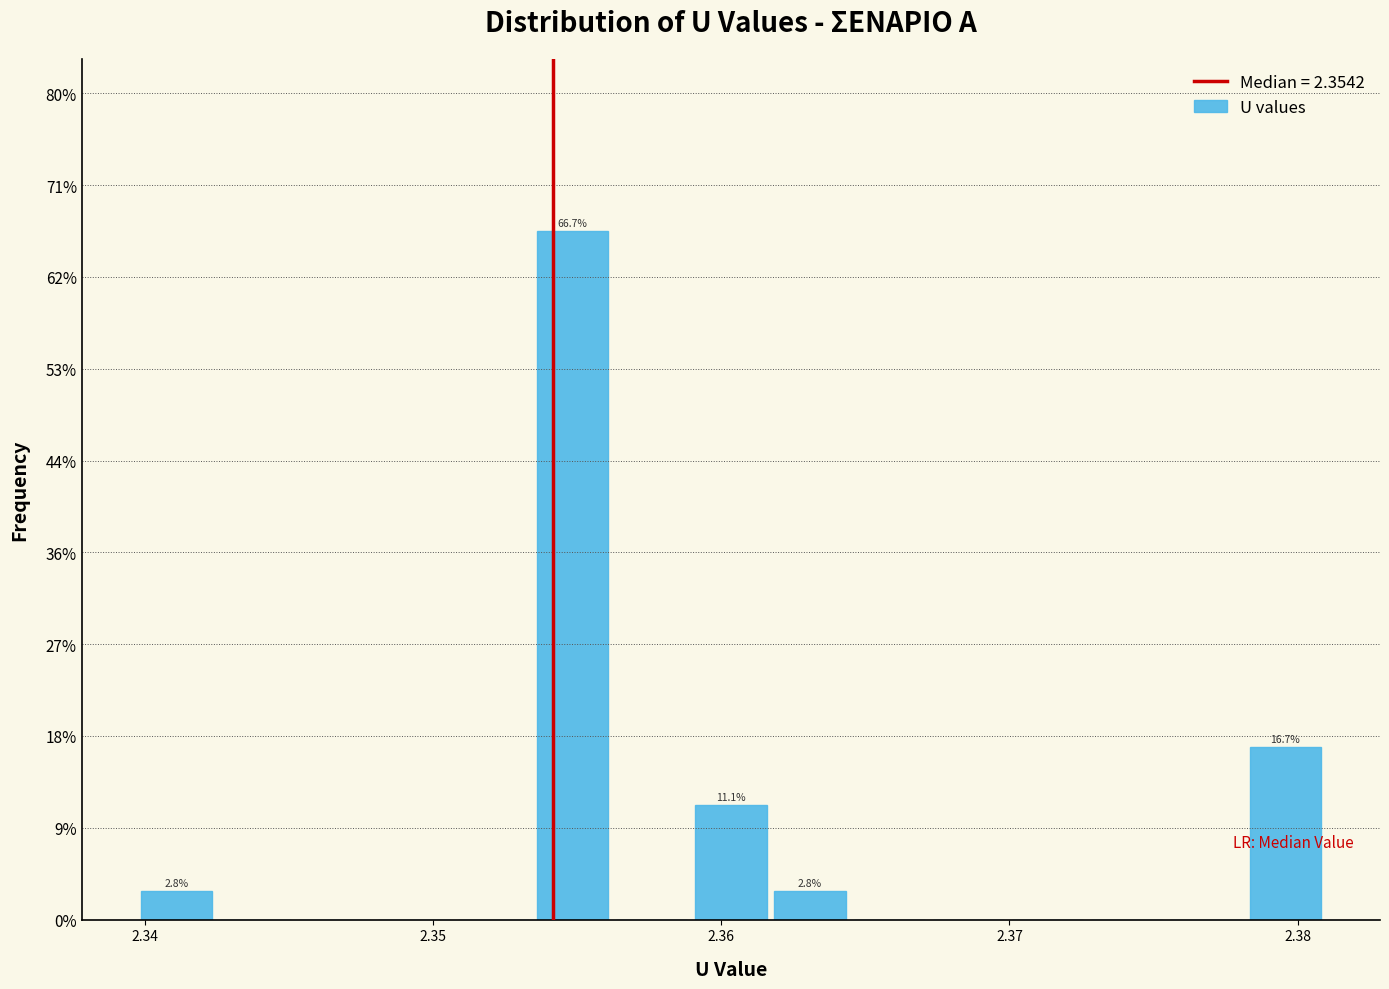

Around what value on the x-axis is the tallest bar? Give the approximate position of its centre, as read against the axis.

2.355